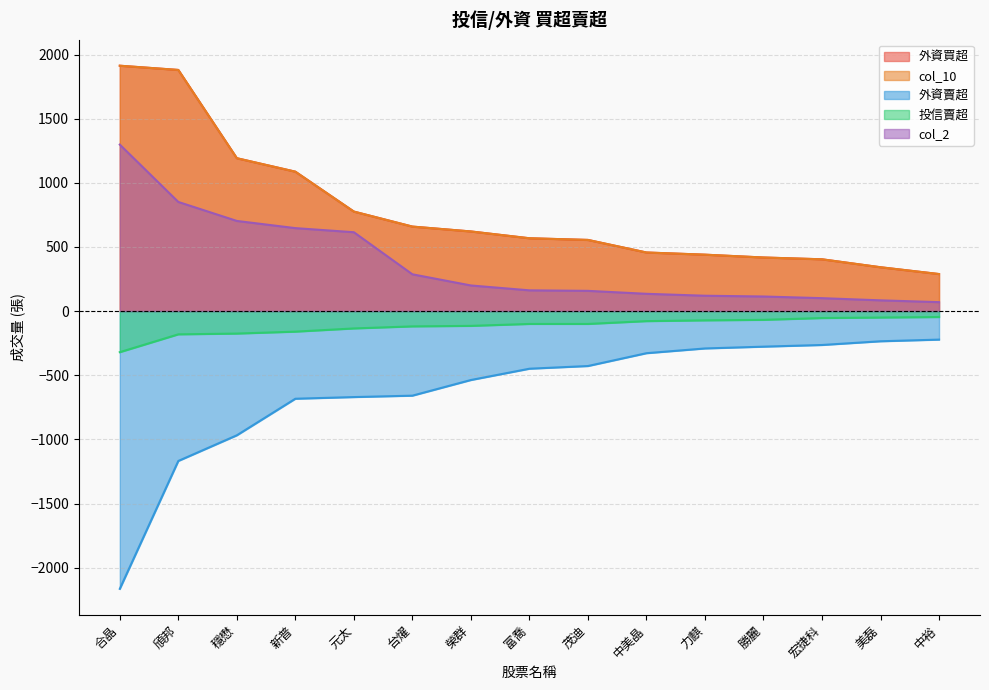

What are all the series names shown in the legend?

外資買超, col_10, 外資賣超, 投信賣超, col_2